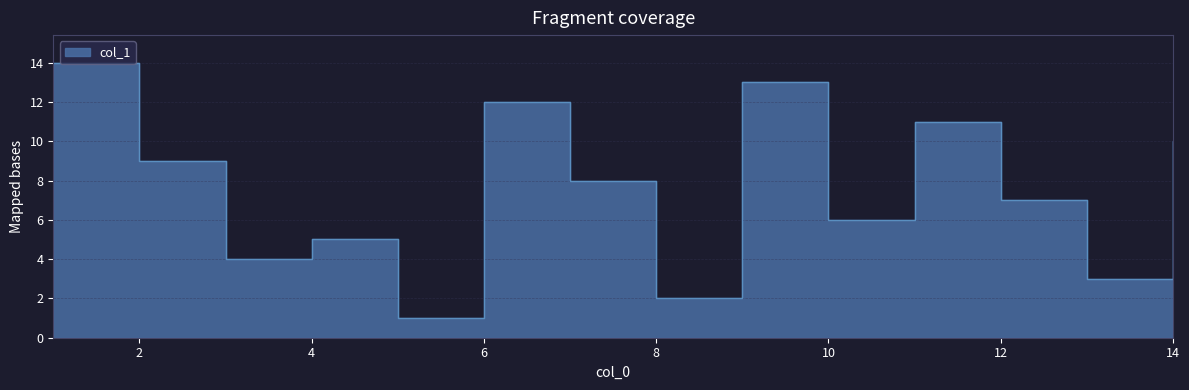

How many lines are shown in the chart?

1